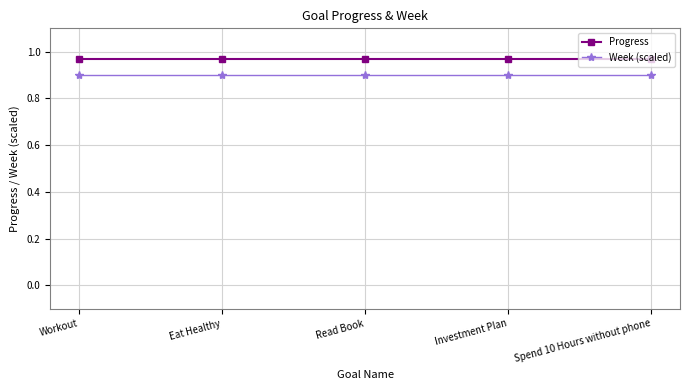

True or false: Progress and Week (scaled) intersect in this chart.

False